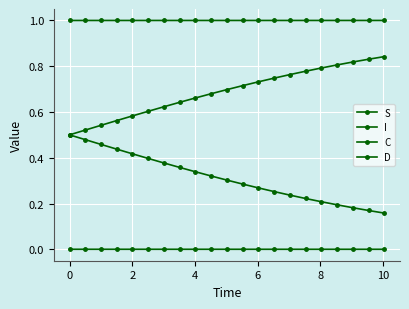

Does the chart display data point markers on the line(s)?

Yes